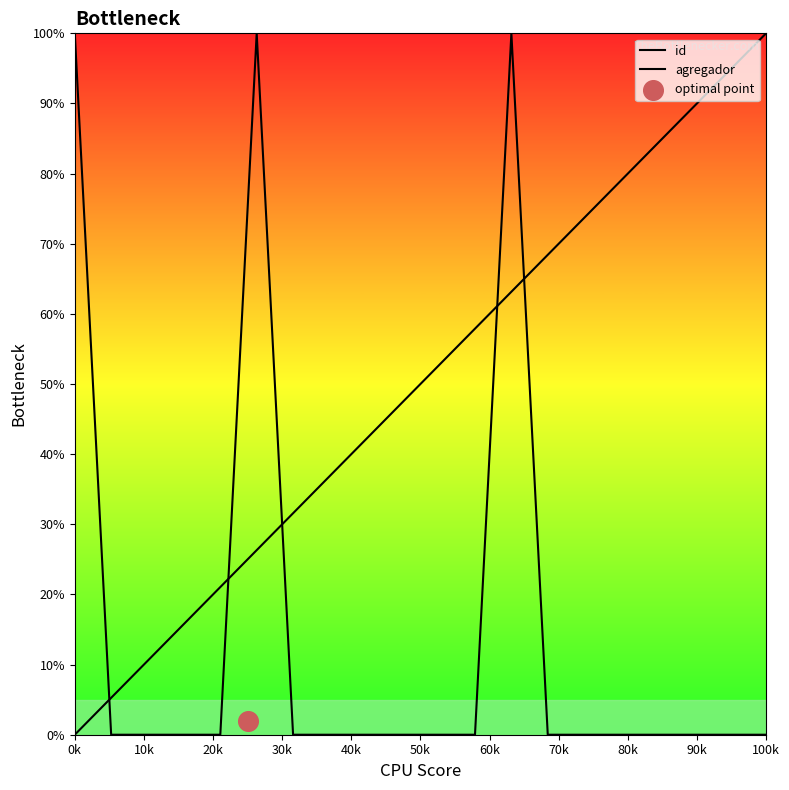

Which series contains the highest Y value?

id